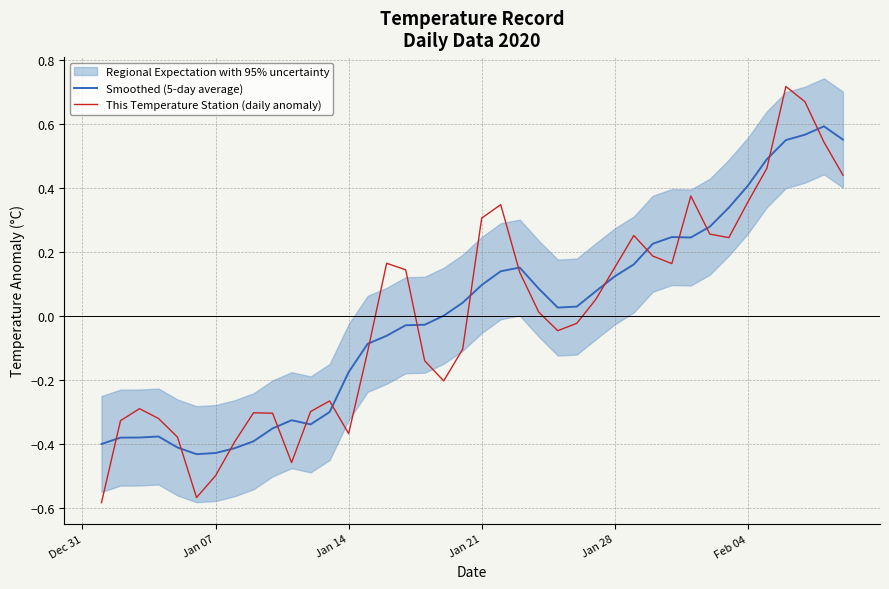

How many interior local valleys does the This Temperature Station (daily anomaly) series have?

7